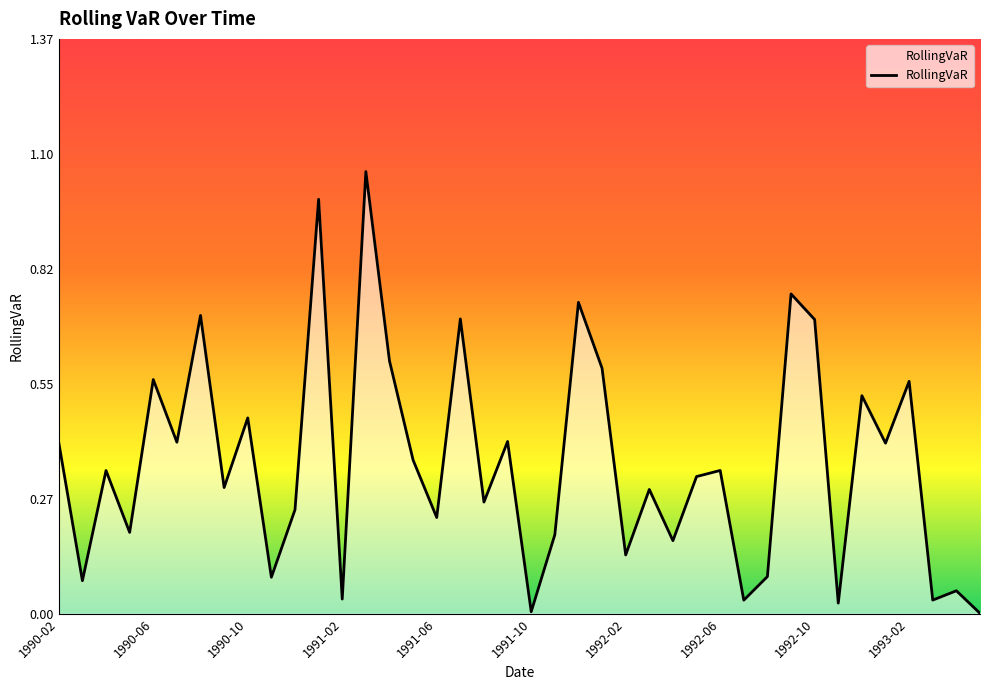

What is the difference between the second highest and minimum values?

1.0